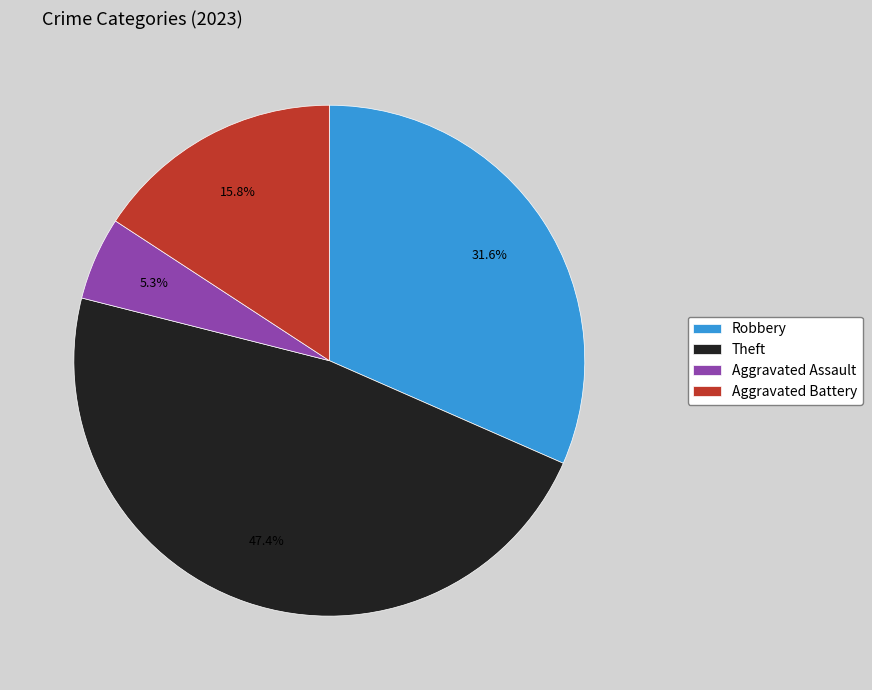

To the nearest percent, what is the difference between the largest and smallest slice percentages?

42%